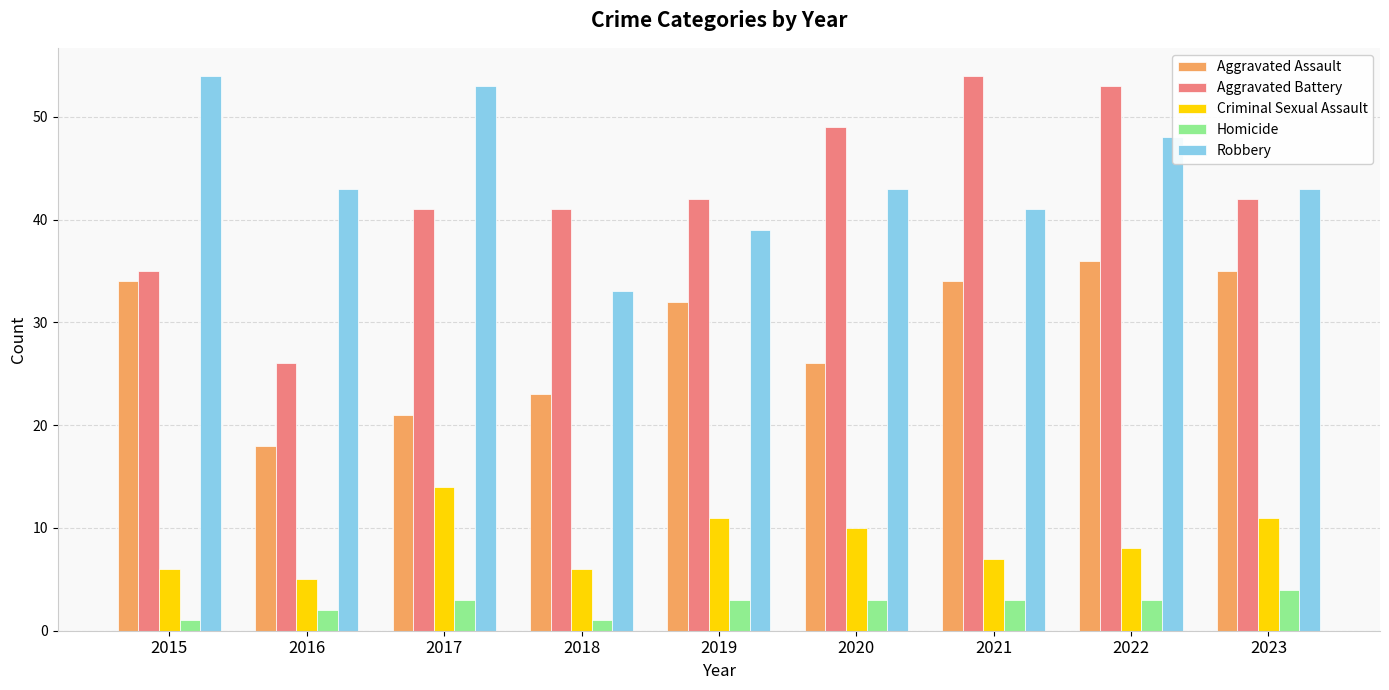

At how many categories does at least one series exceed 26?

9